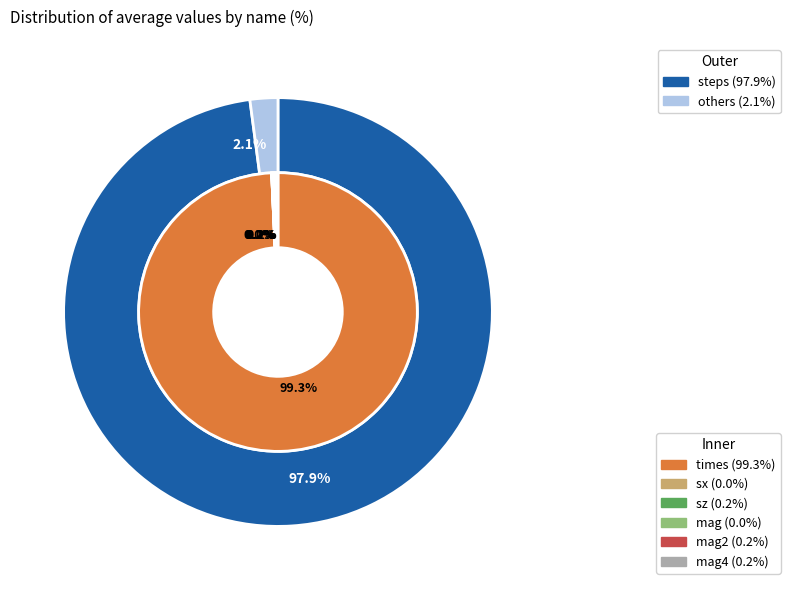

How much of the chart is everything except sx?

100.0%